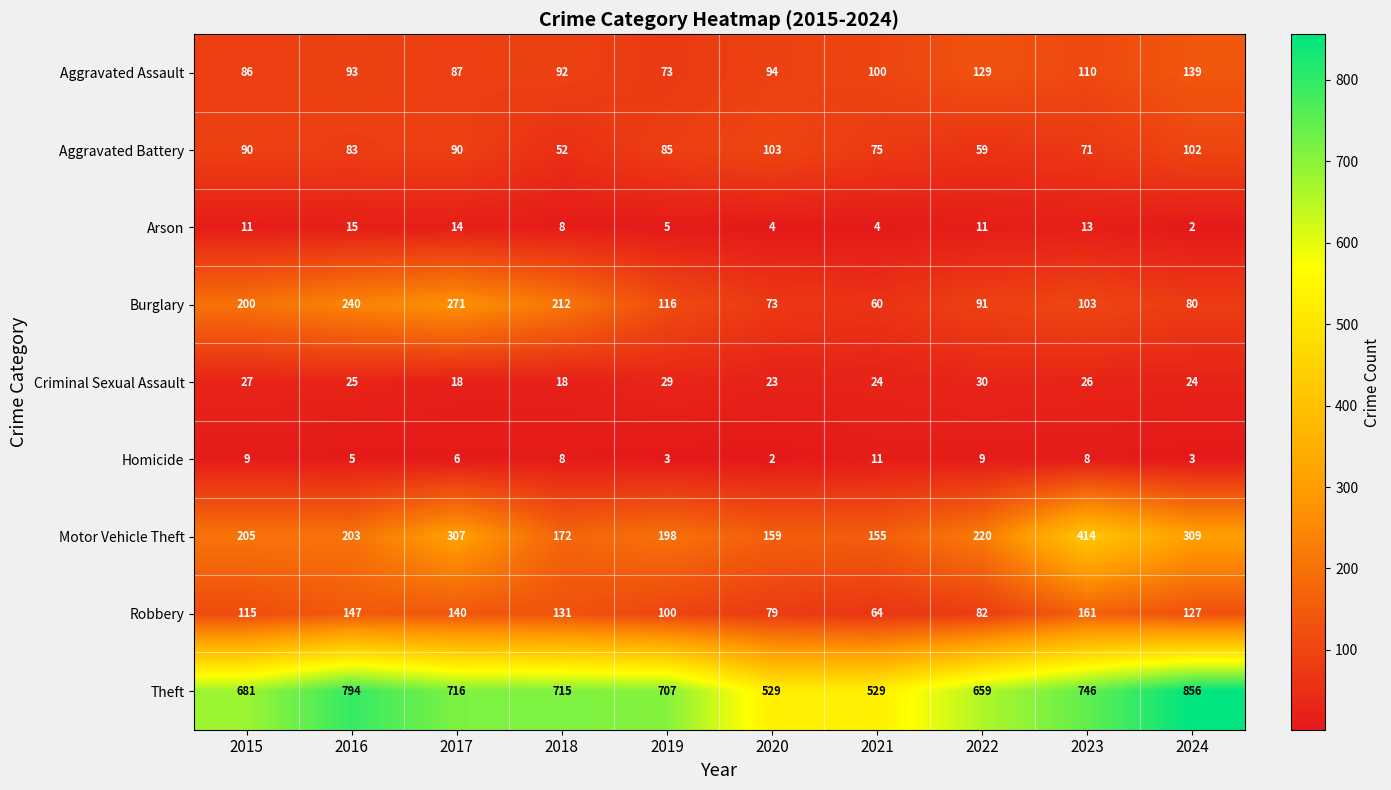

At which label does Homicide reach its peak?

2021